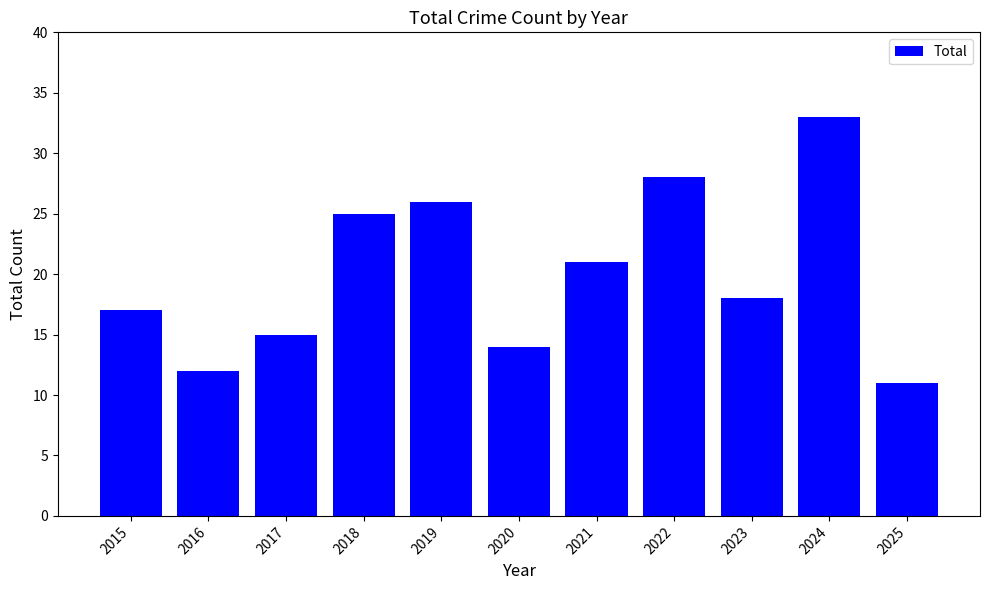

True or false: the data shows 17 at 2015.

True